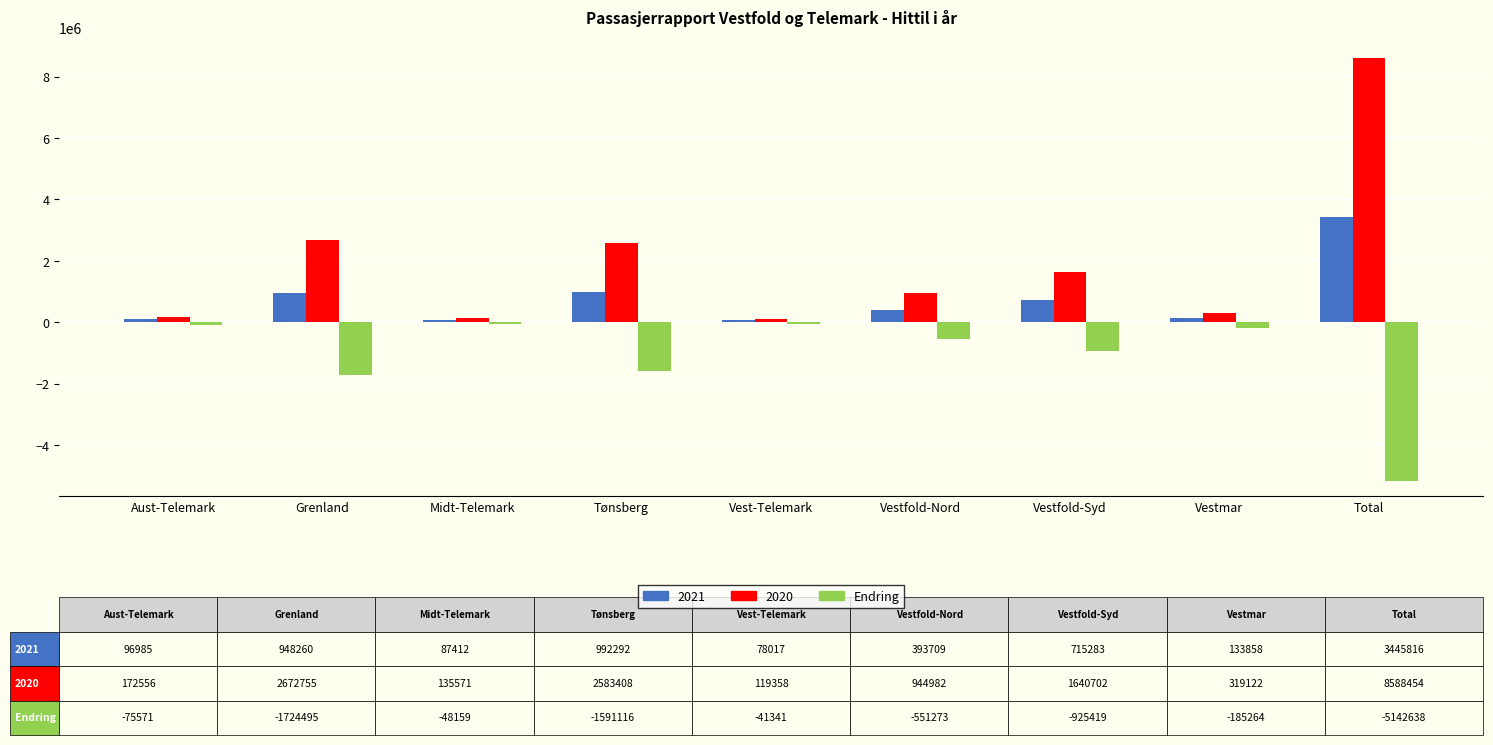

Is the value of 2021 at Vestfold-Syd greater than the value of 2020 at Vestfold-Syd?

No